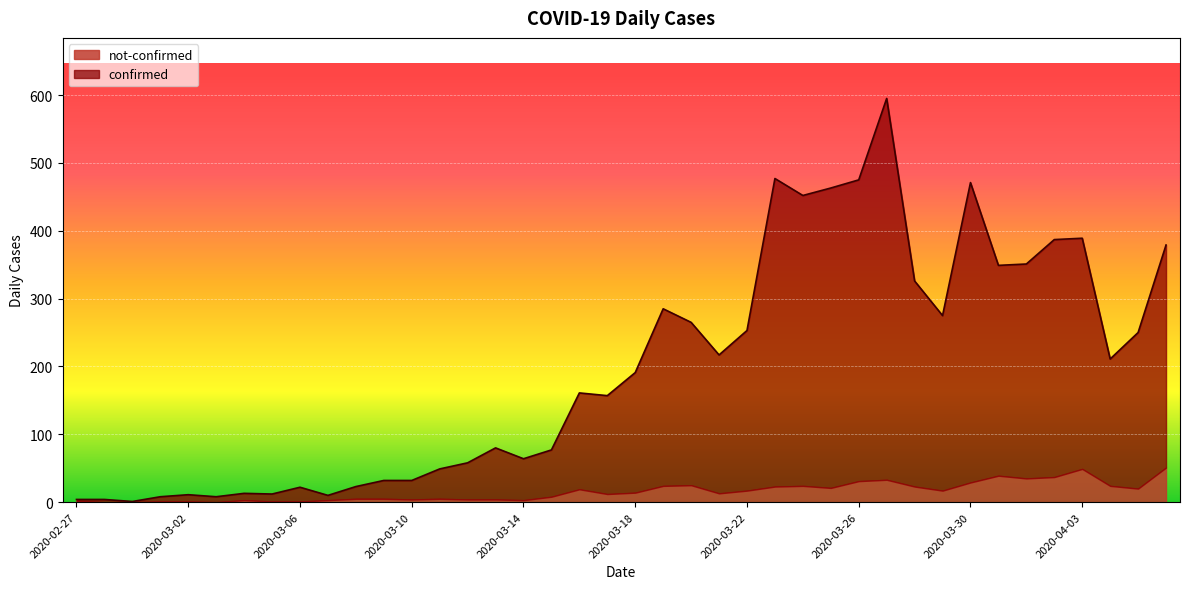

What position from the left is 2020-03-25?

28